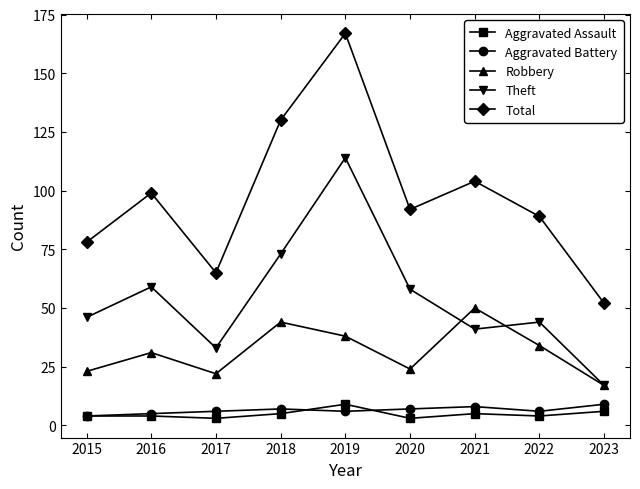

What is the greatest value displayed?

167